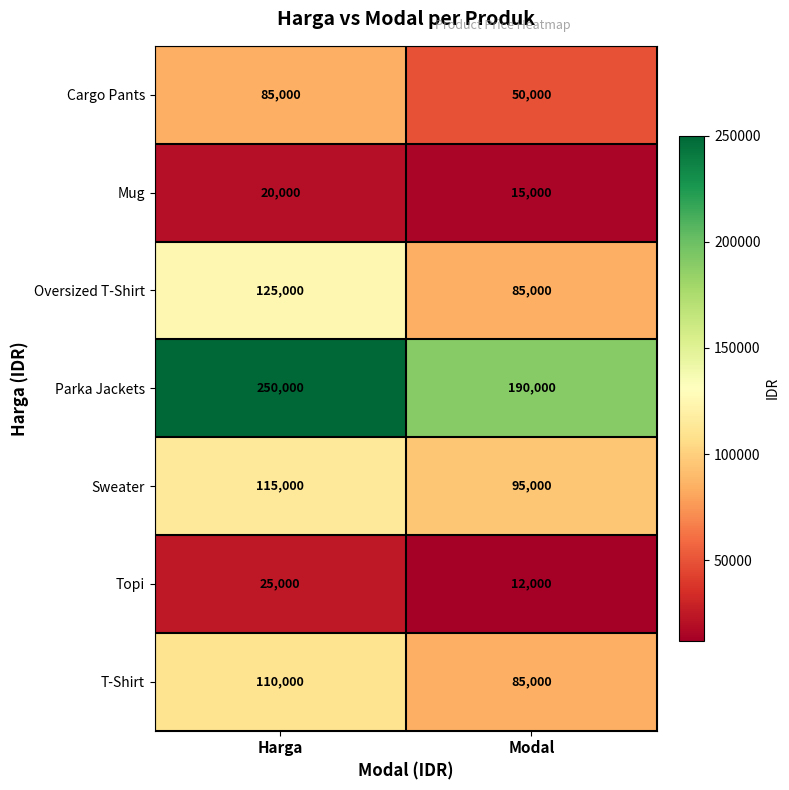

Rank the series by their maximum value, from lowest to highest.

Mug, Topi, Cargo Pants, T-Shirt, Sweater, Oversized T-Shirt, Parka Jackets